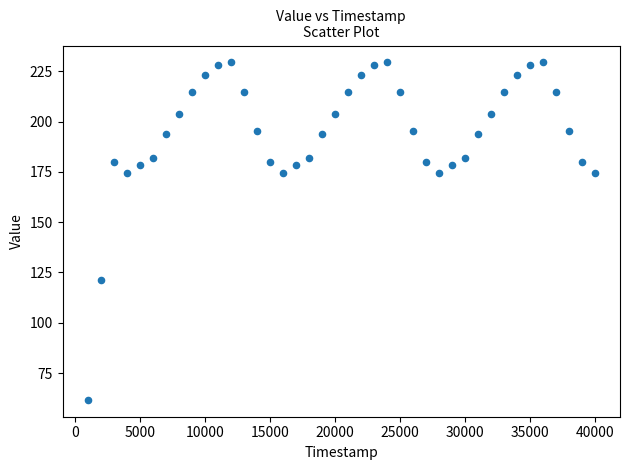

What Y value in the scatter plot is closest to 145?

121.1